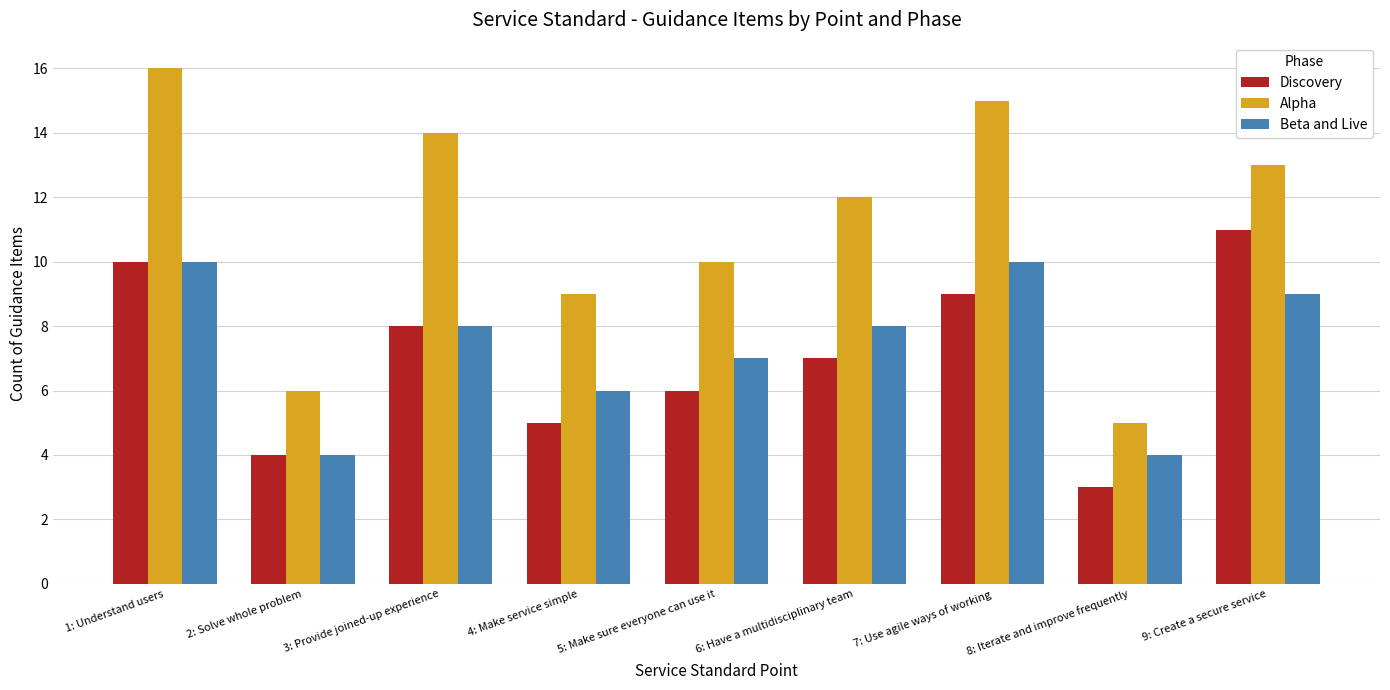

What is the total value across all series at 5: Make sure everyone can use it?

23